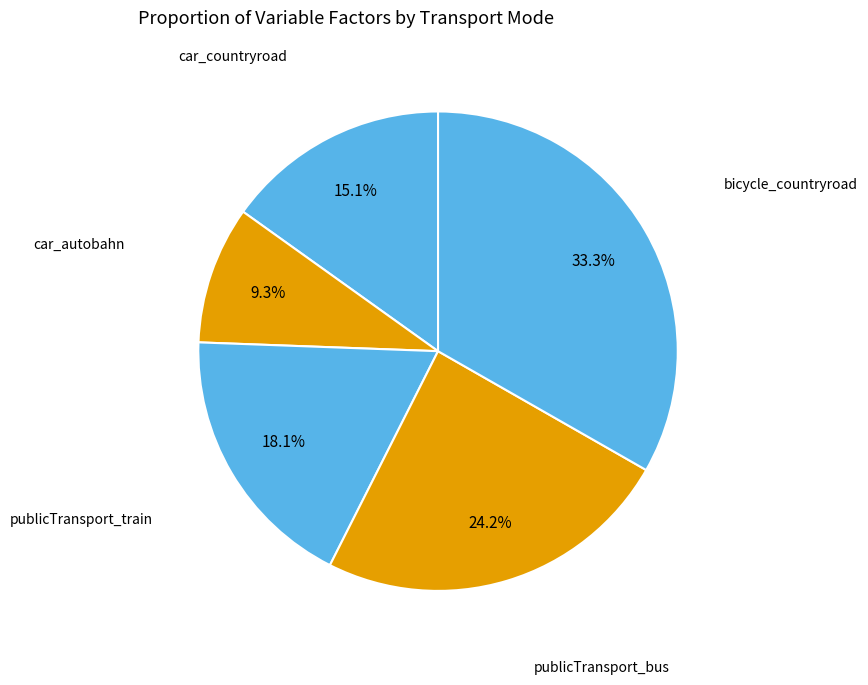

Count the number of slices in the pie.

5